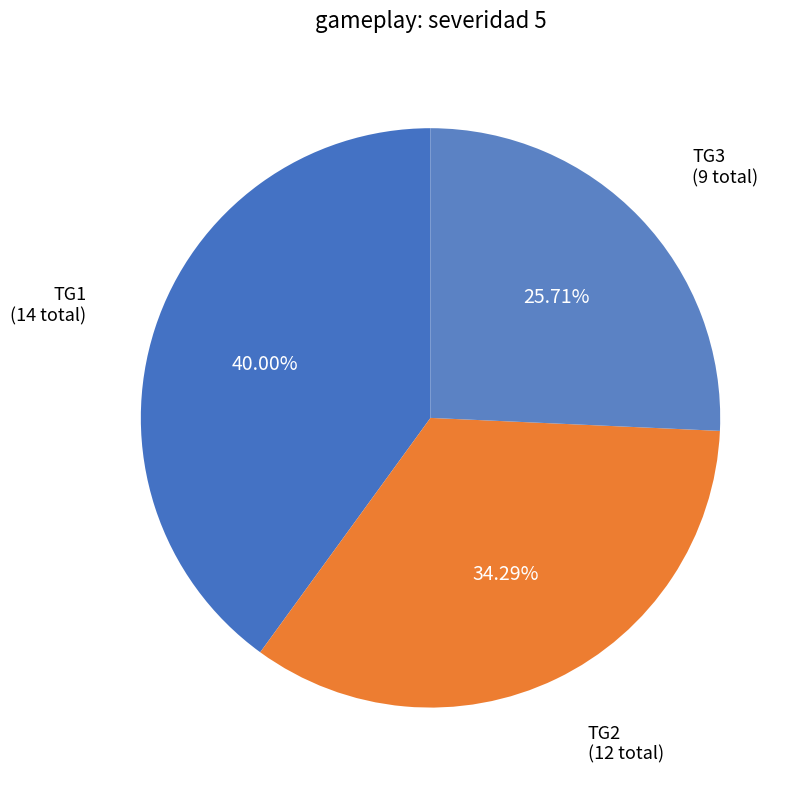

Rank the categories by value from lowest to highest.

TG3, TG2, TG1